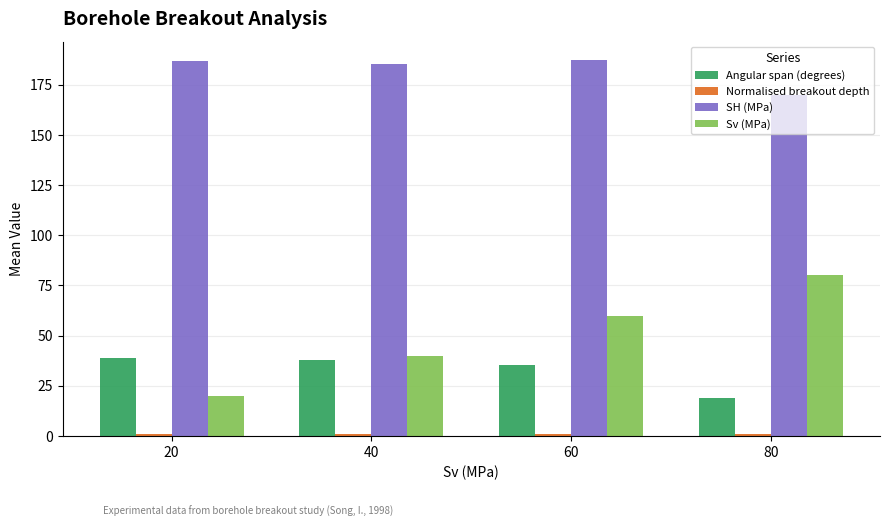

What is the difference between the second highest and second lowest values in the Sv (MPa) series?

20.0